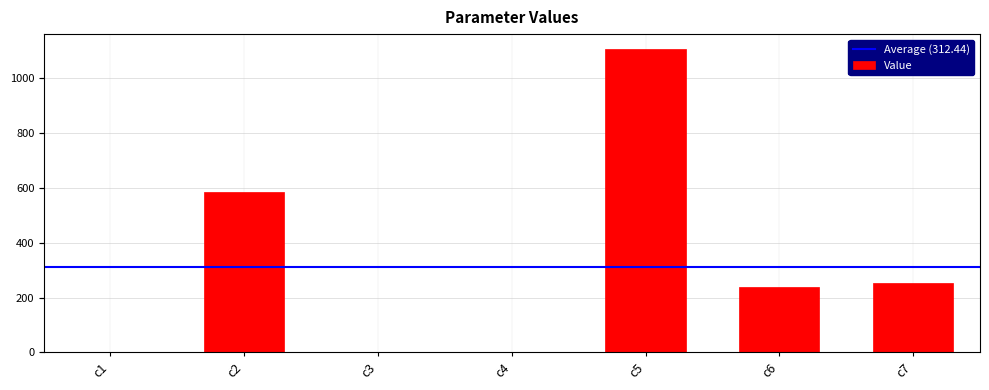

What is the change in value from c3 to c6?

+240.1